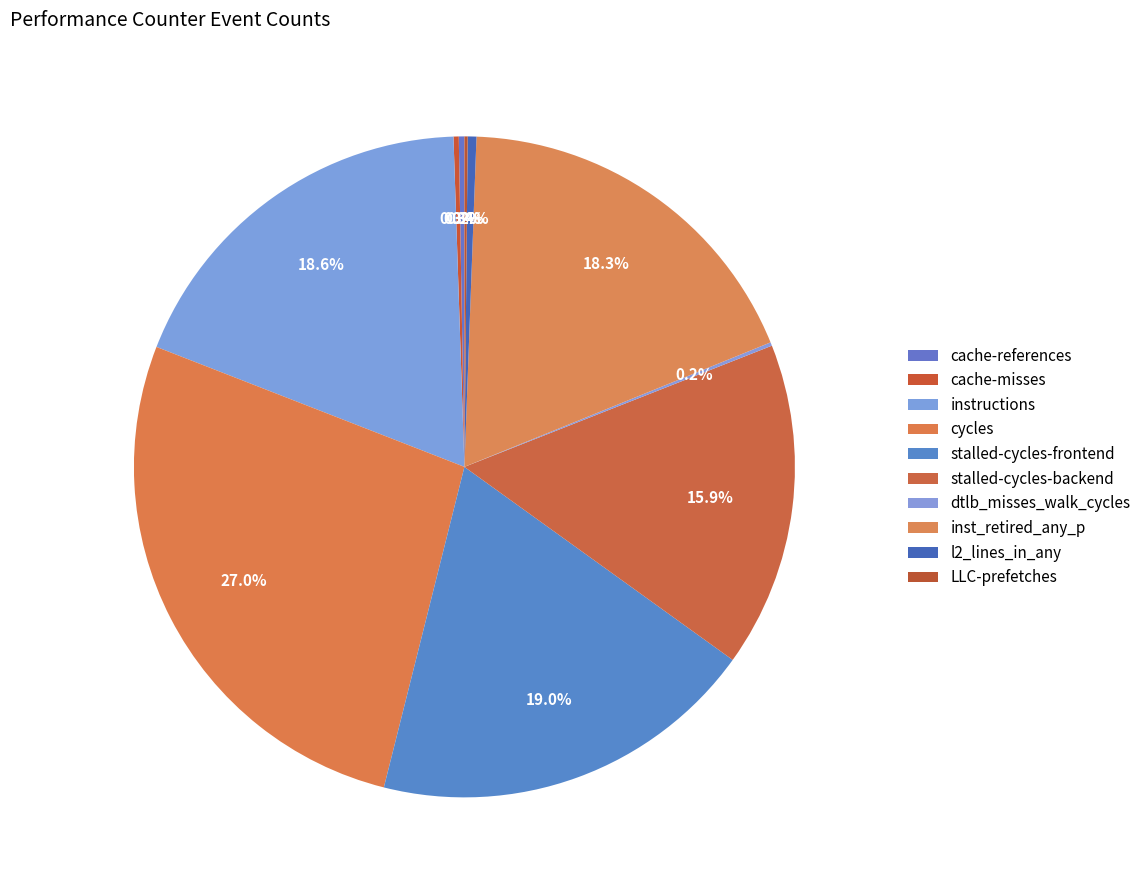

How many segments does this pie chart have?

10